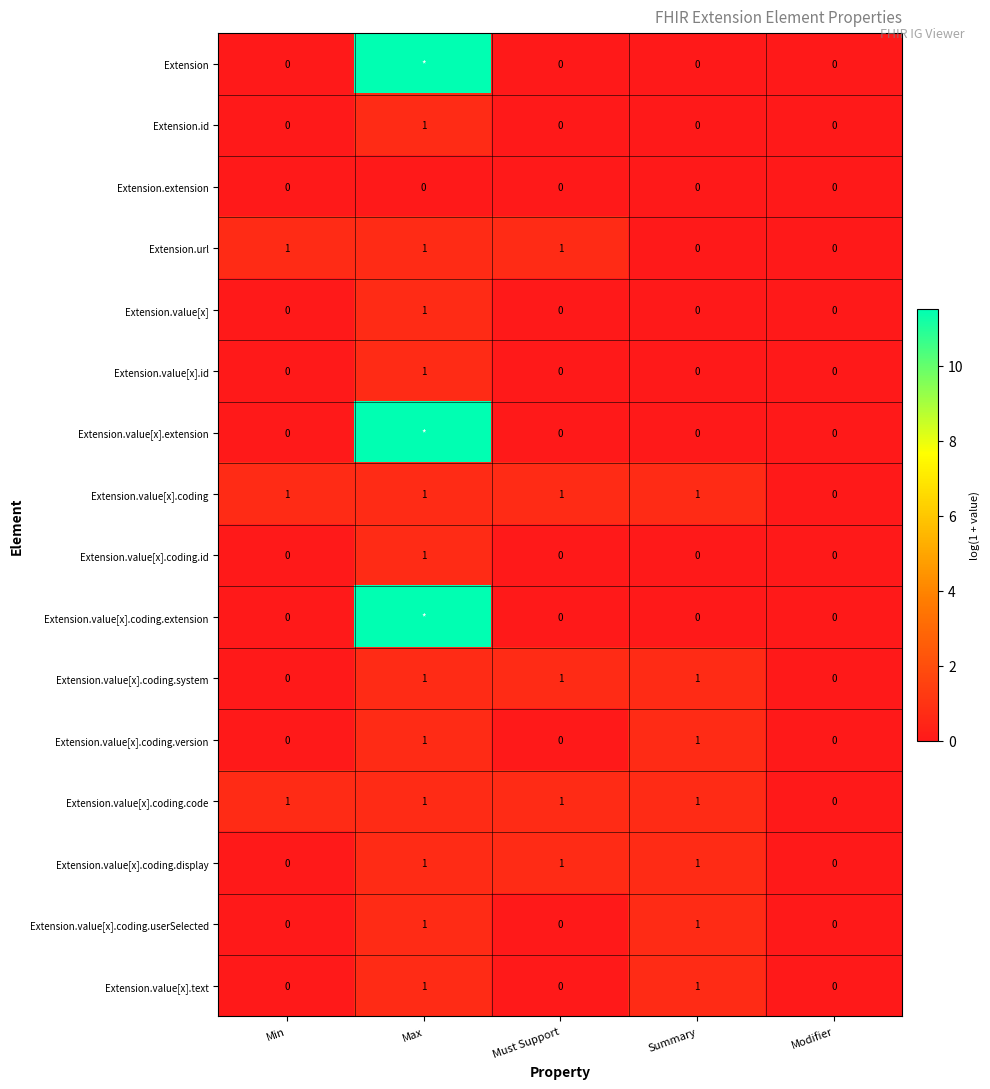

Which series changed the most between Max and Must Support?

Extension